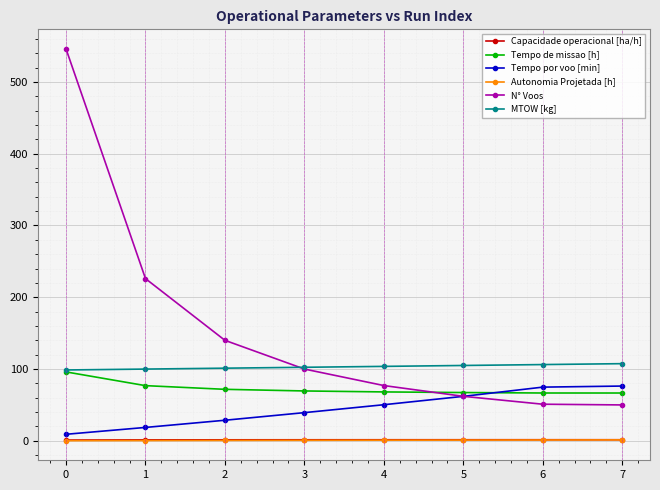

Which series ends up on top after the final intersection of N° Voos and Tempo de missao [h]?

Tempo de missao [h]